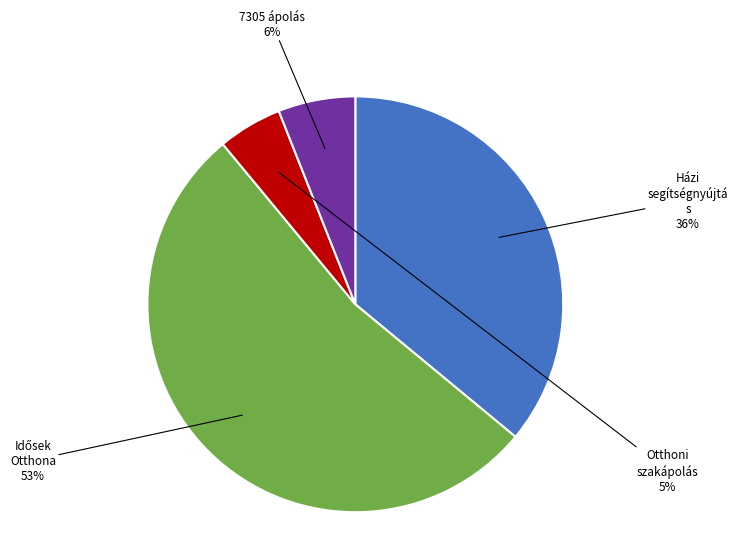

Does any single category account for the majority?

Yes